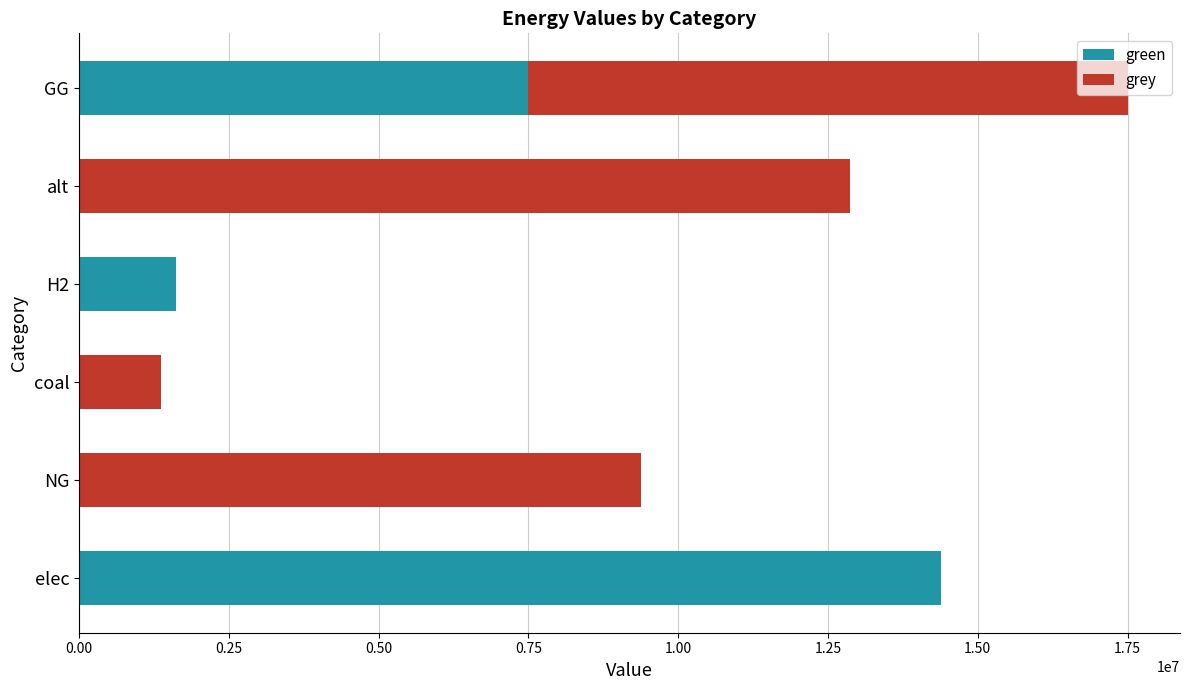

How many data points does each series have?

6